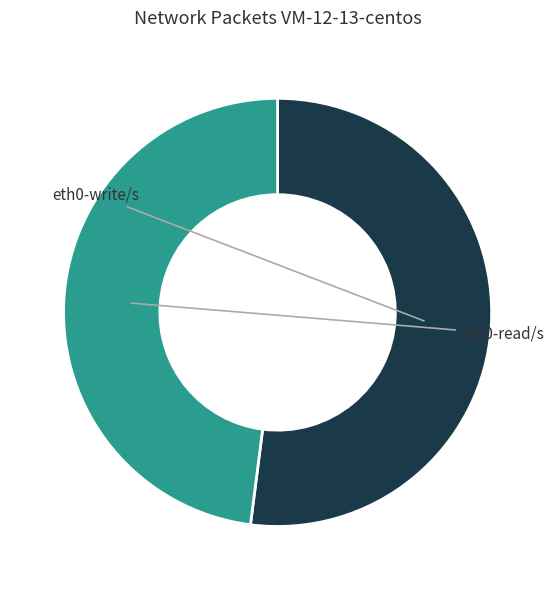

Does any single category account for the majority?

Yes